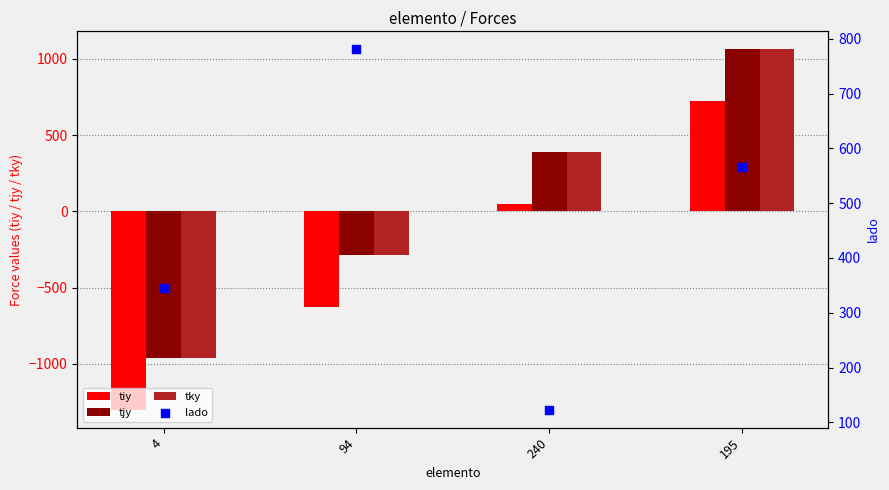

What is the total value across all series at 94?

-419.0